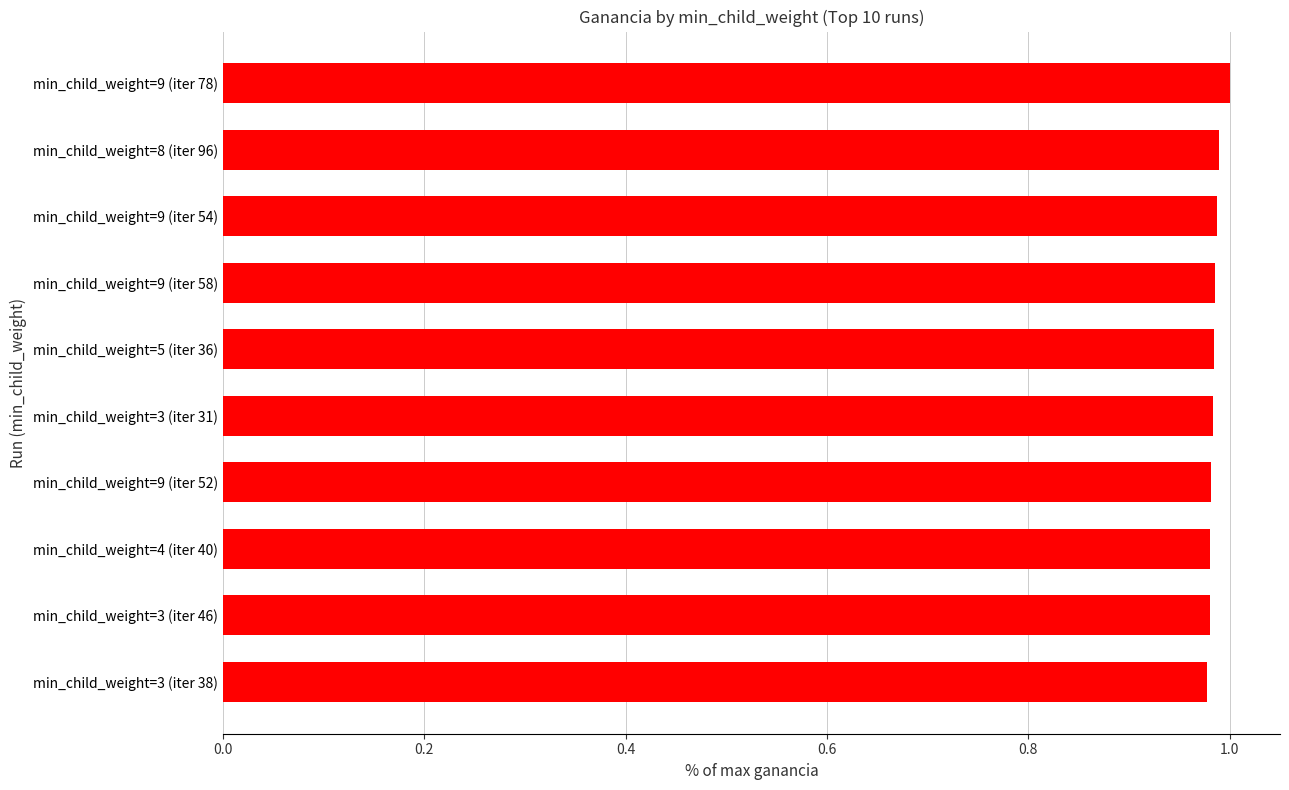

How many categories are shown in the chart?

10